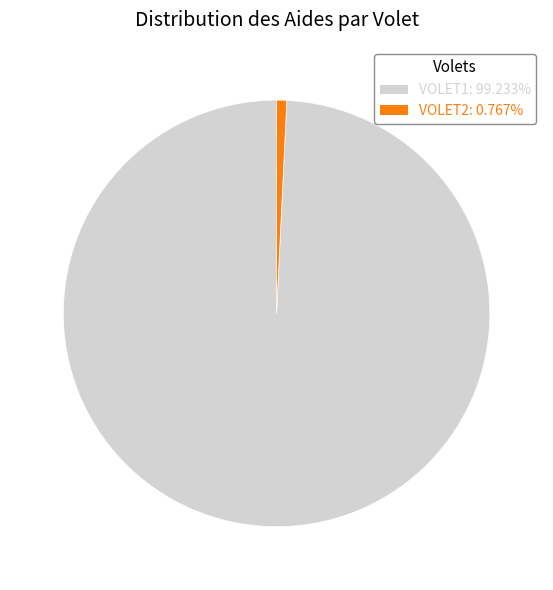

True or false: VOLET2 accounts for 1% of the total.

True